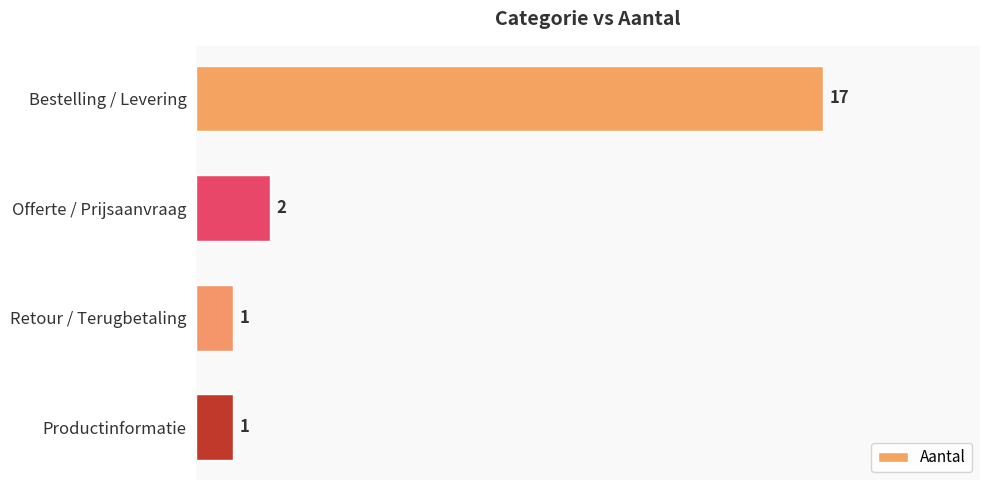

What is the maximum value shown in the chart?

17